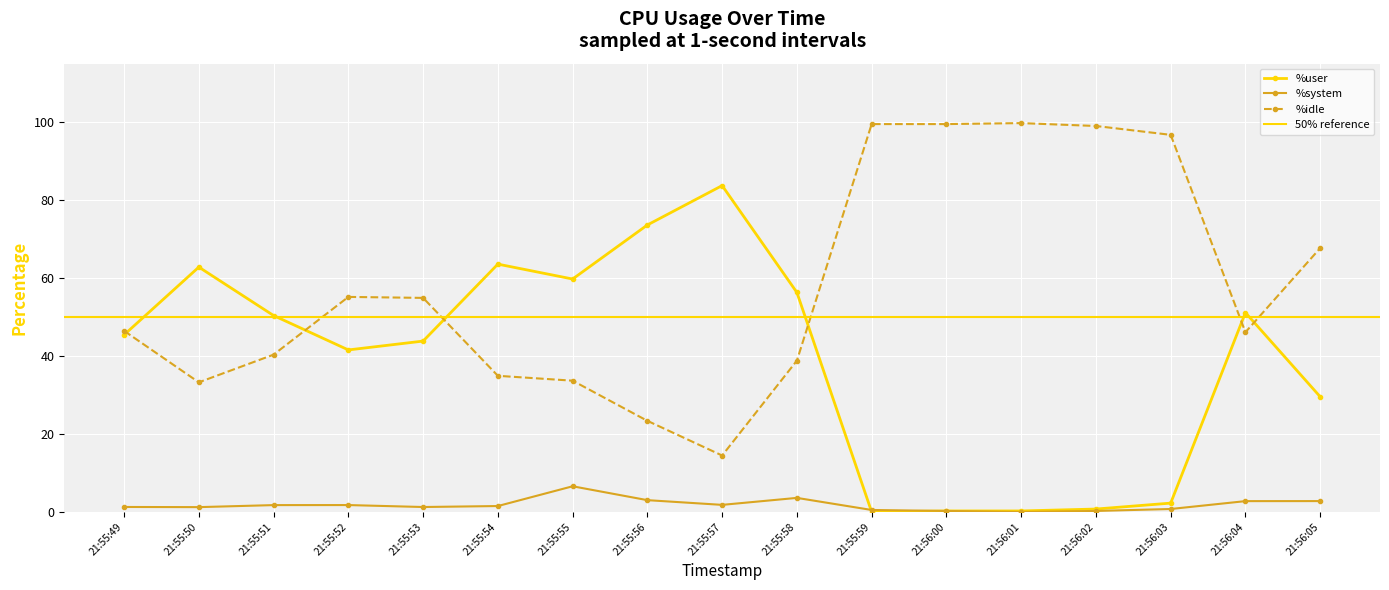

Read the %idle value at 21:56:05.

67.7